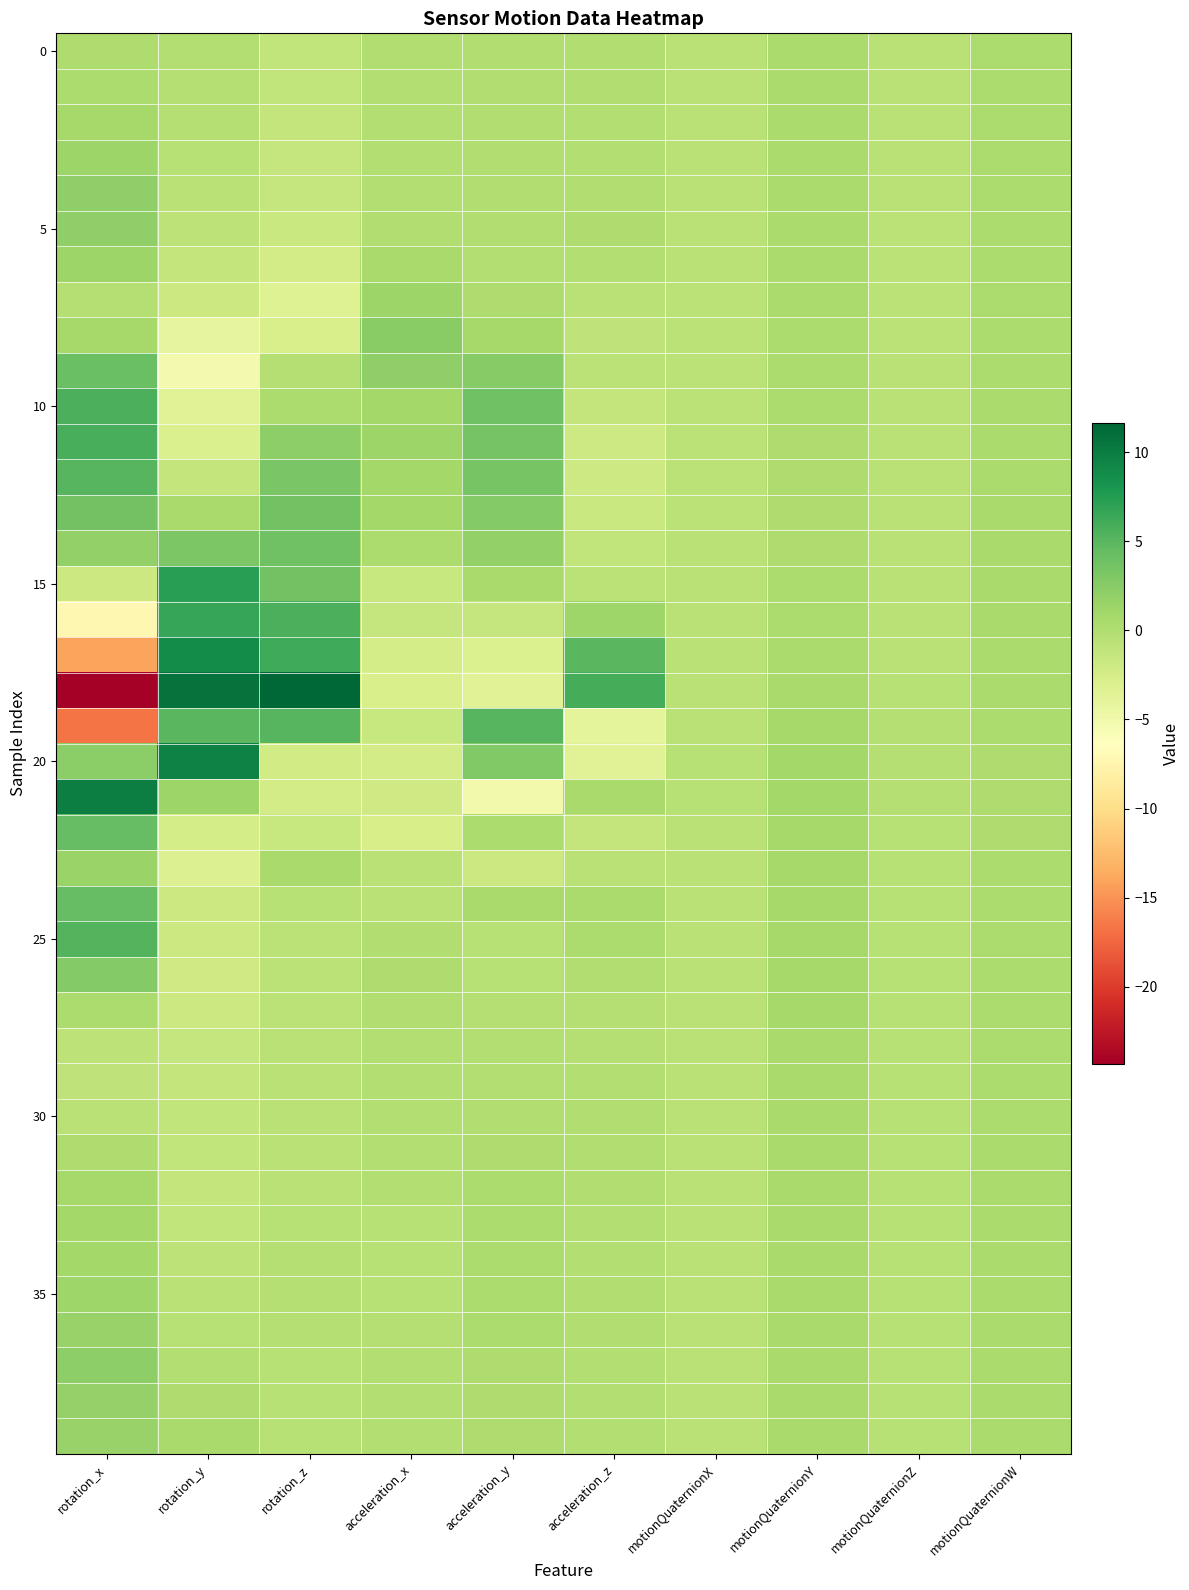

How many distinct data groups are displayed?

40